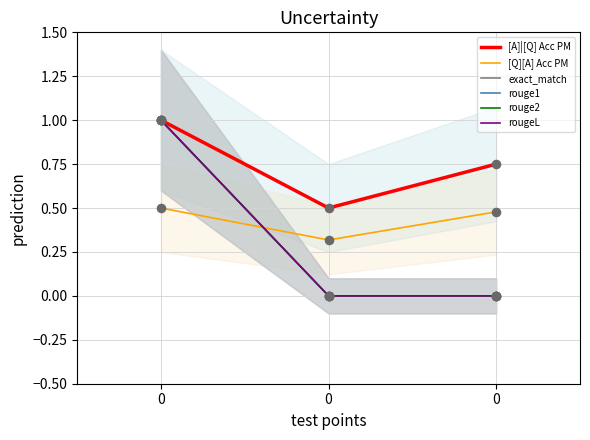

Which series has the largest total across all categories?

[A]|[Q] Acc PM